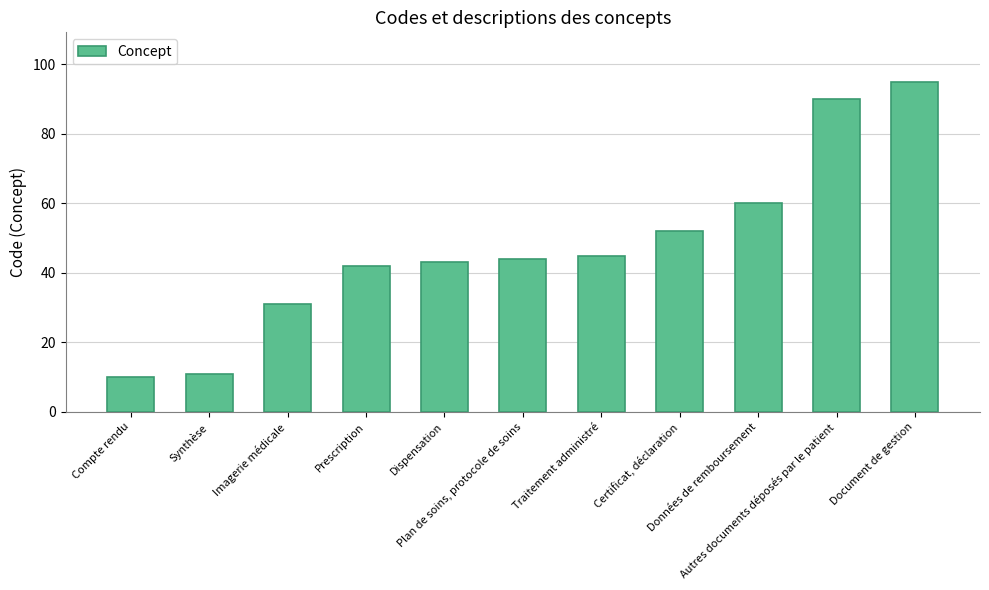

How many data points does each series have?

11